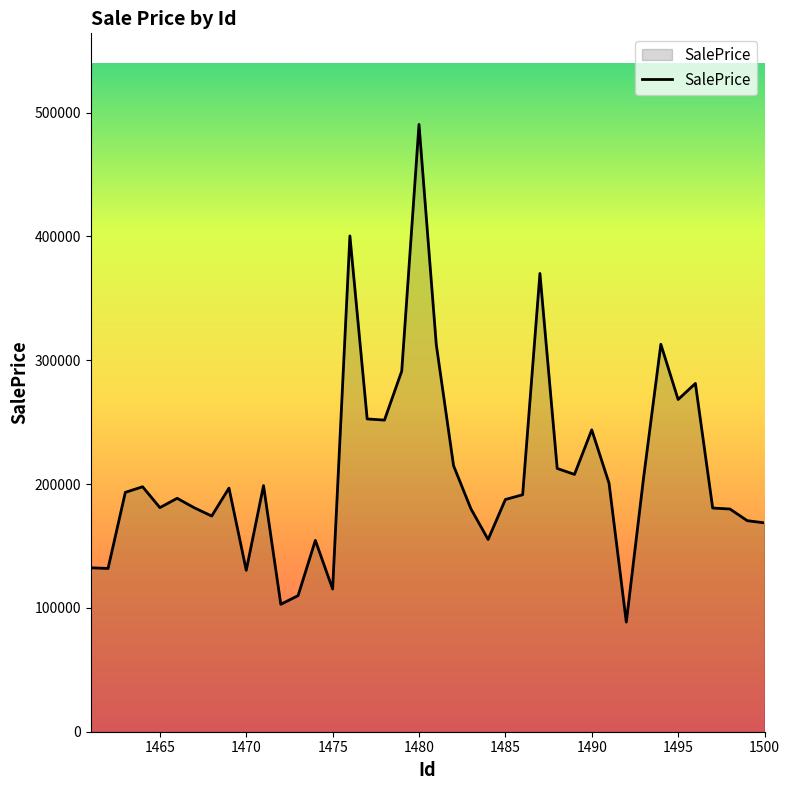

What is the greatest value displayed?

490472.0